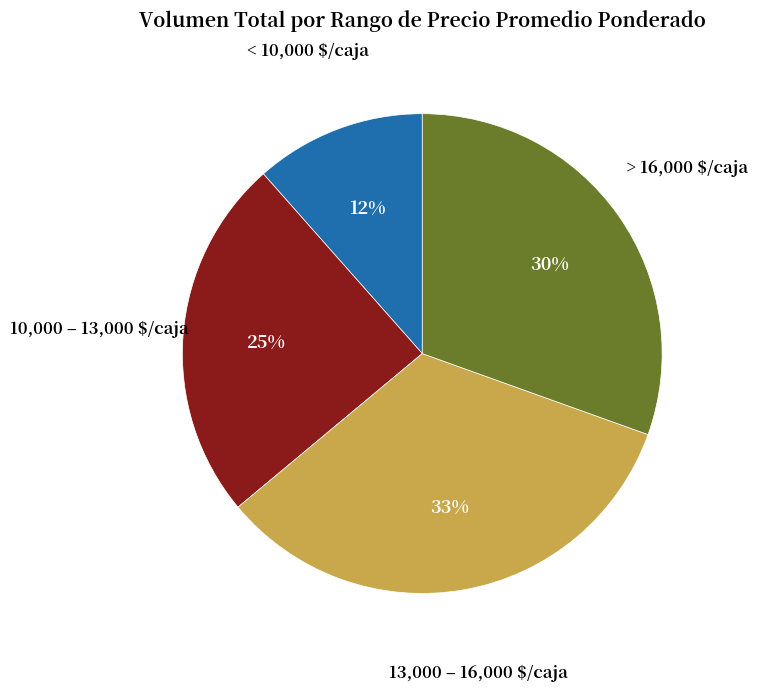

What is the smallest slice in the pie chart?

< 10,000 $/caja